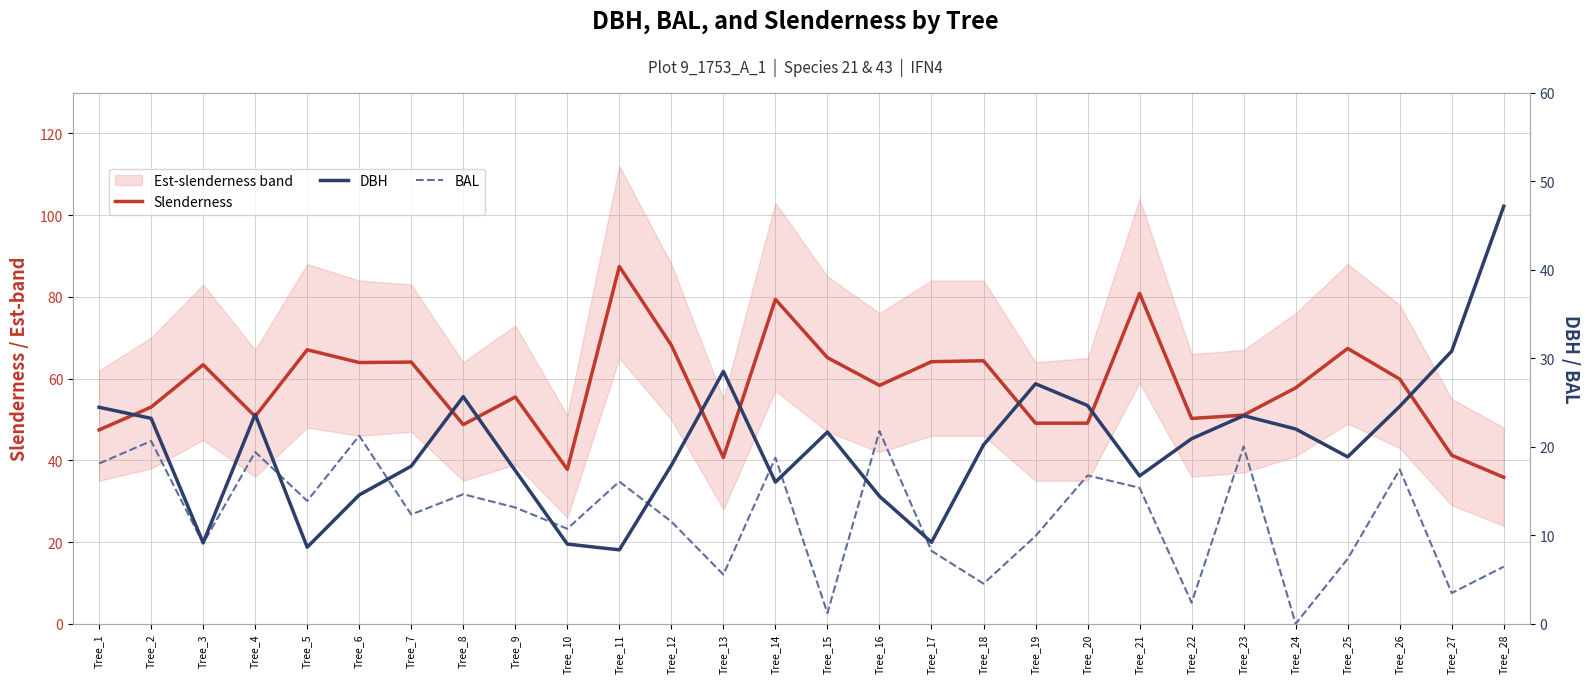

True or false: Slenderness has more than 0 points higher than both neighbors.

True